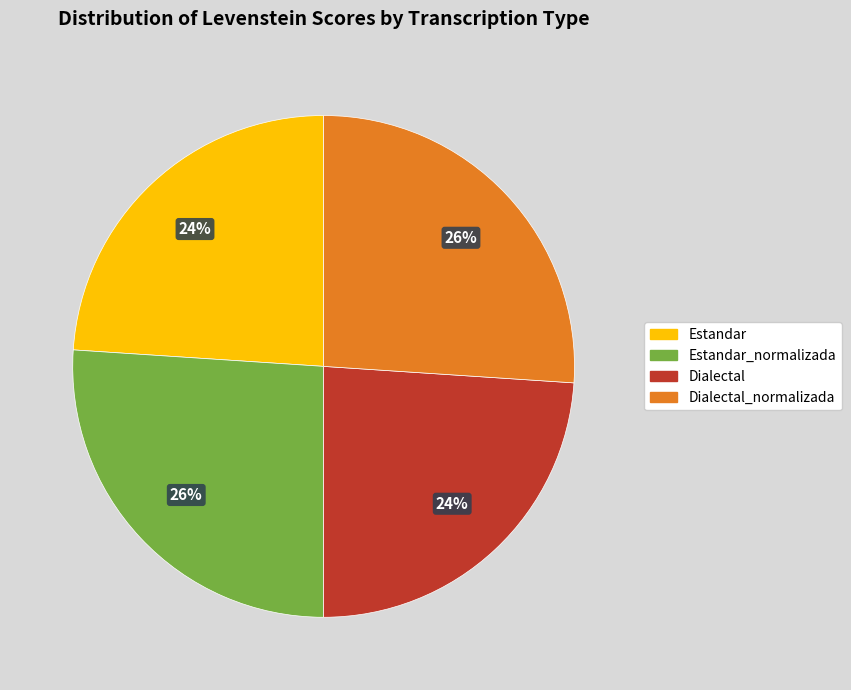

Is there any slice that represents more than half of the pie?

No